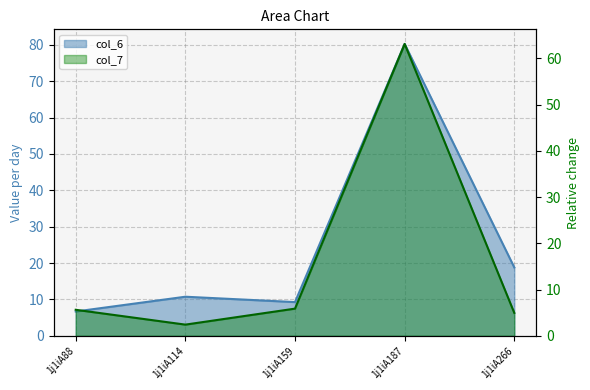

What is the total value across all series at 1j1iA114?

13.2